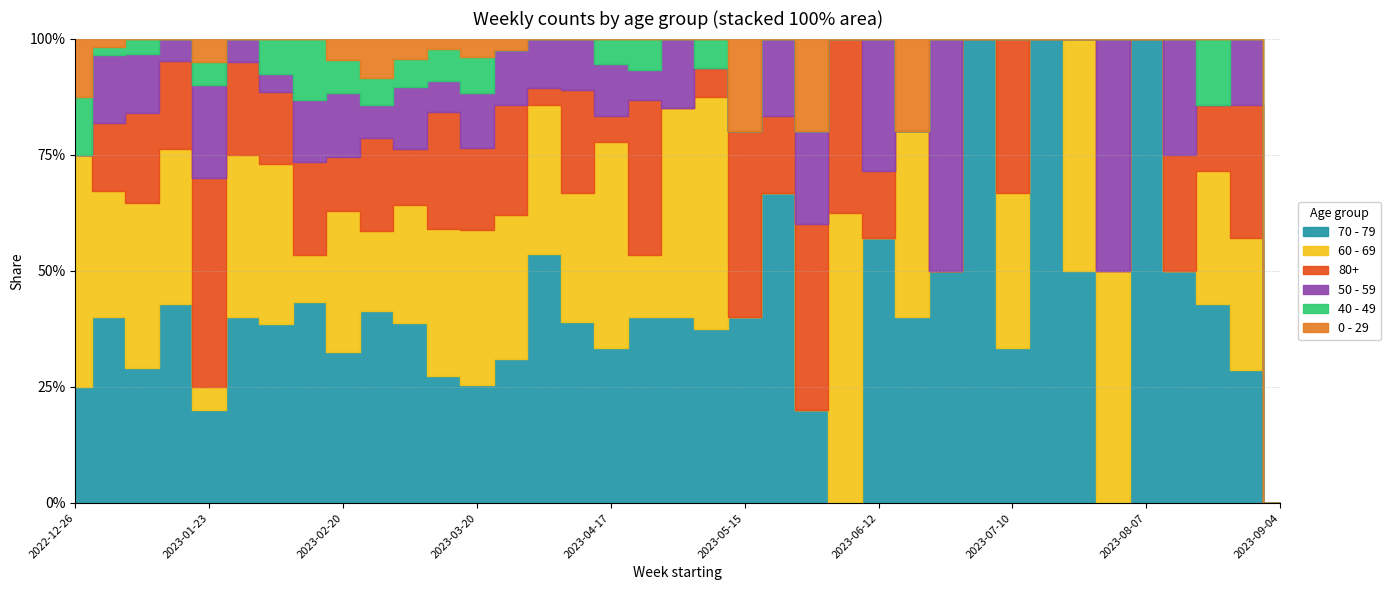

How many values in the 0 - 29 series exceed 0?

12